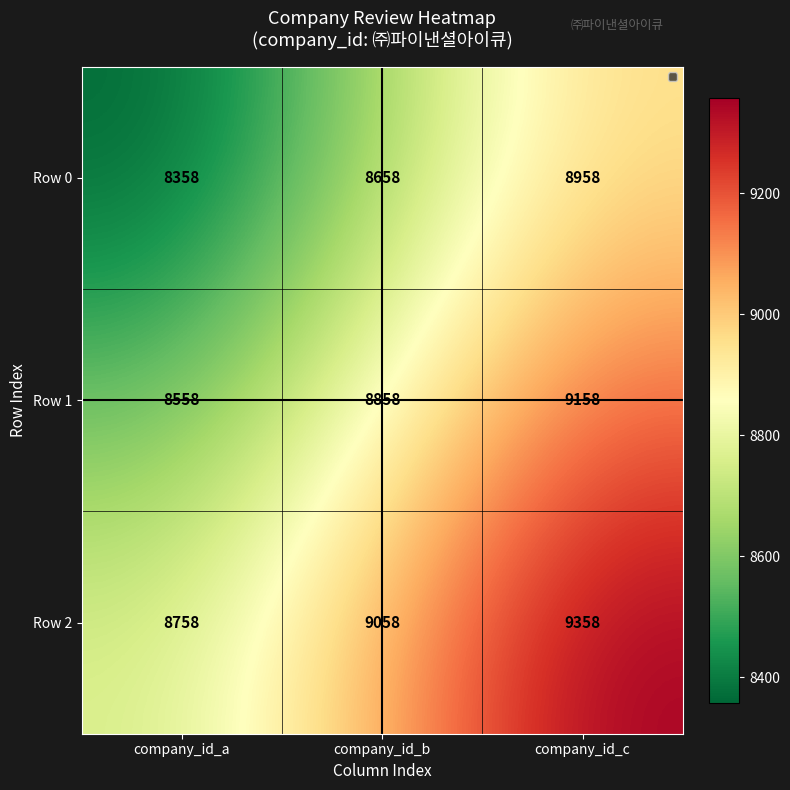

What is the total value across all series at company_id_c?

27474